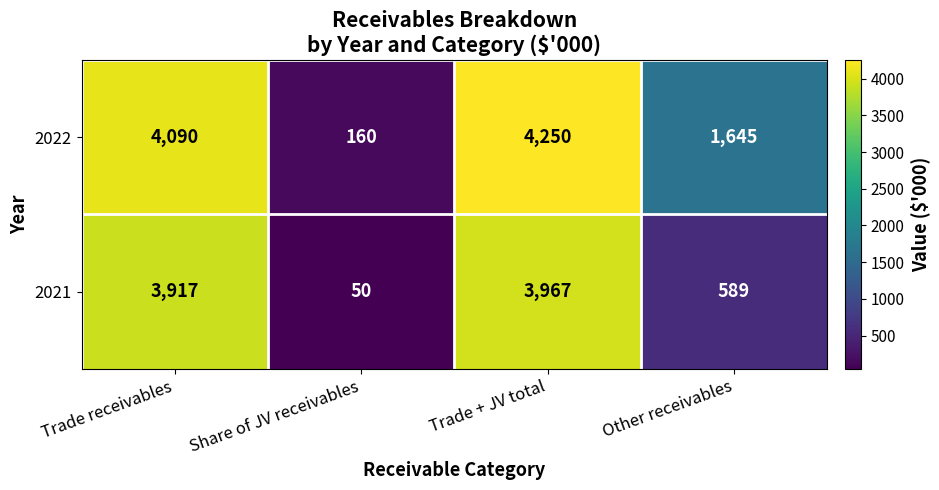

What is the difference between the highest and lowest values at Other receivables?

1056